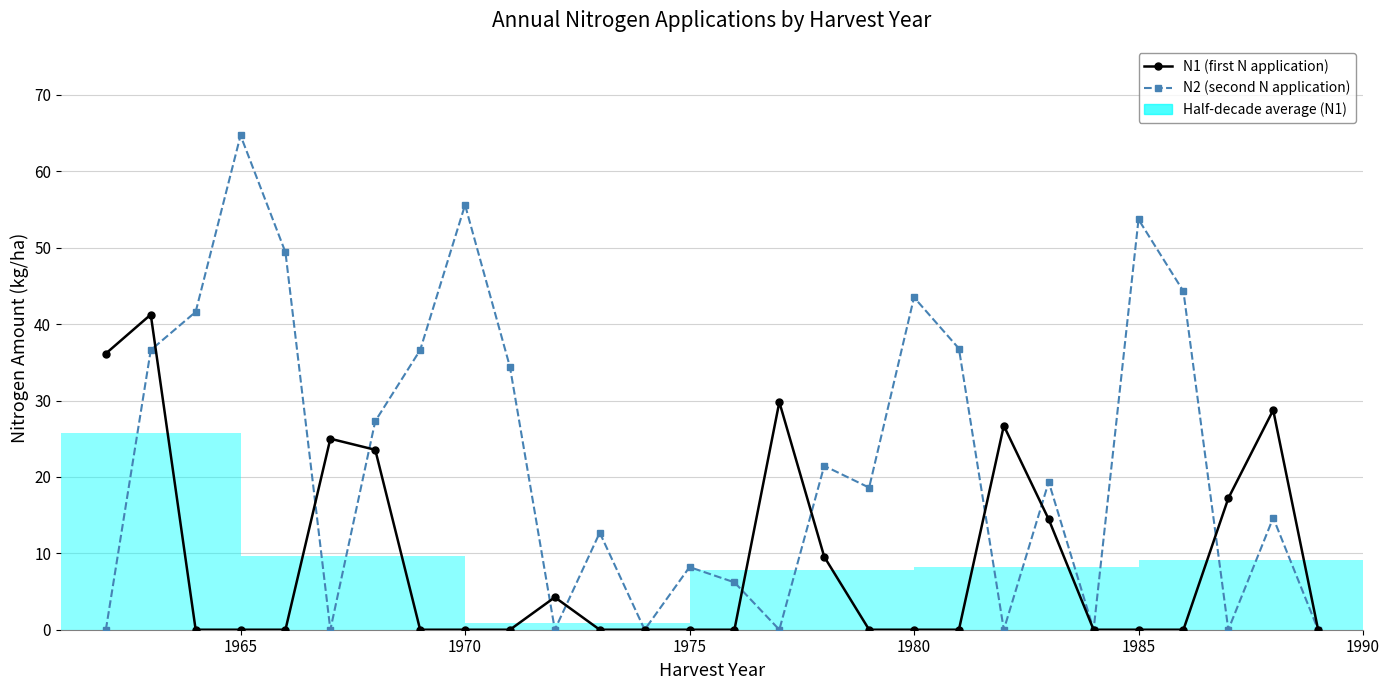

In N1 (first N application), how many points are higher than both neighbors (excluding endpoints)?

6